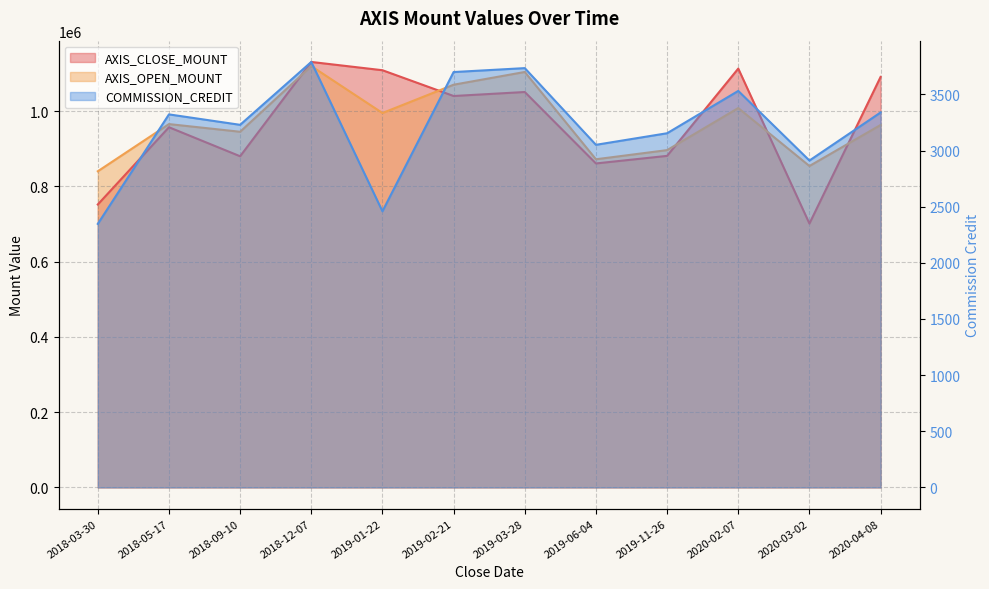

Which series ends up on top after the final intersection of AXIS_OPEN_MOUNT and AXIS_CLOSE_MOUNT?

AXIS_CLOSE_MOUNT